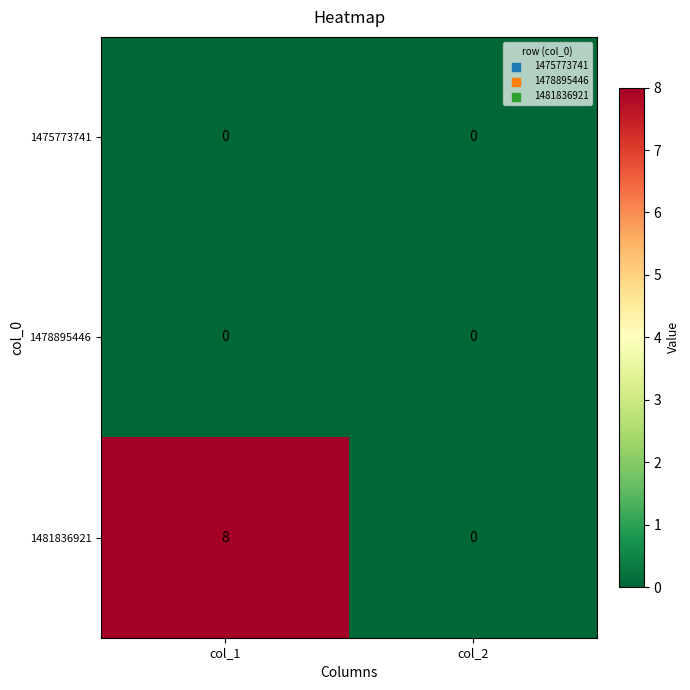

List the labels in order of 1481836921 value, smallest first.

col_2, col_1